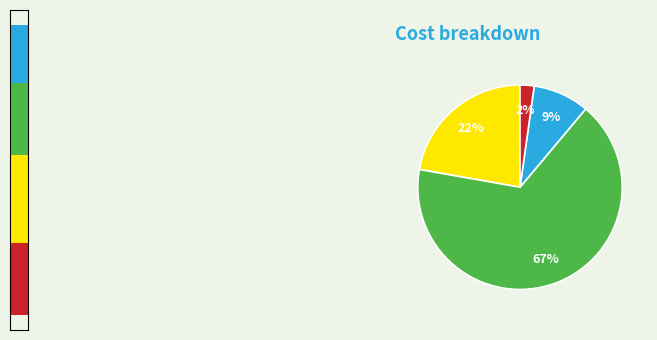

To the nearest percent, what portion does setup costs represent?

67%